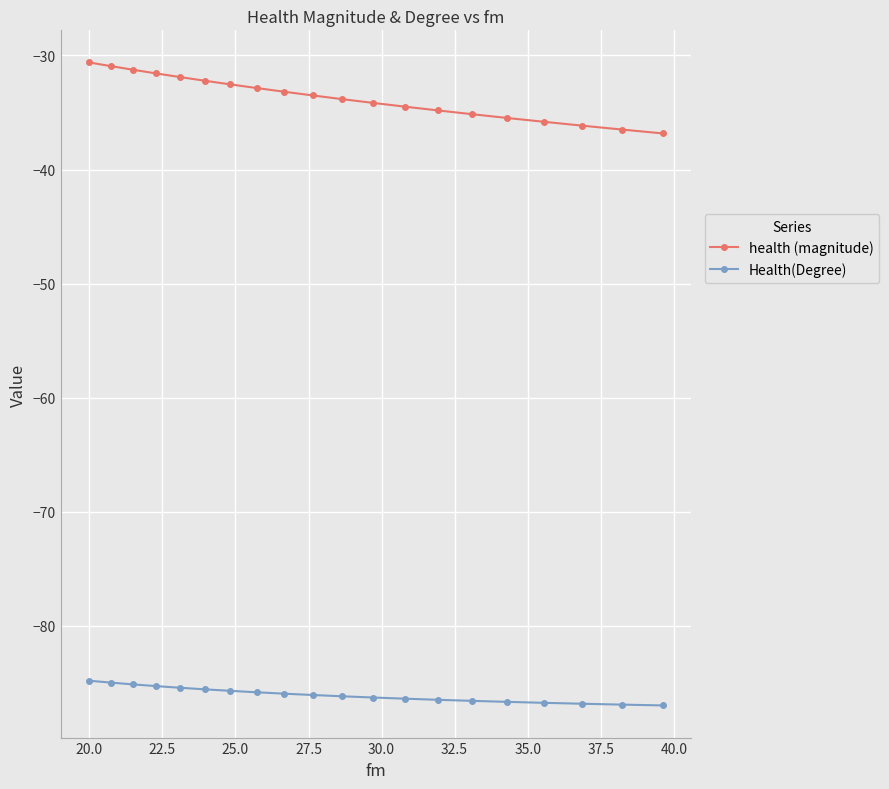

True or false: health (magnitude) and Health(Degree) cross at least once.

False